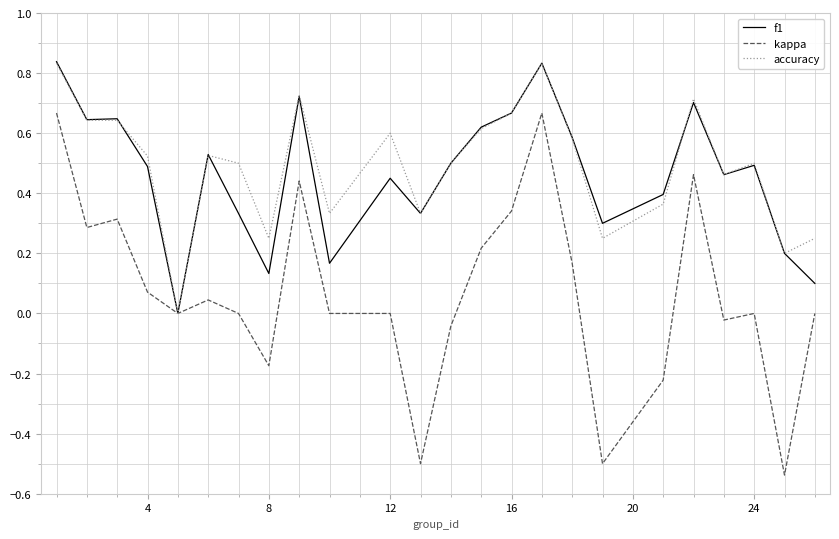

Which series has the largest range (max minus min)?

kappa